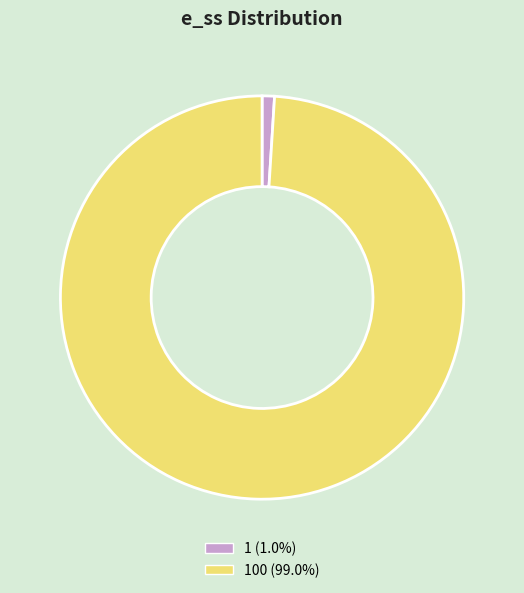

Is there a majority slice in this chart?

Yes